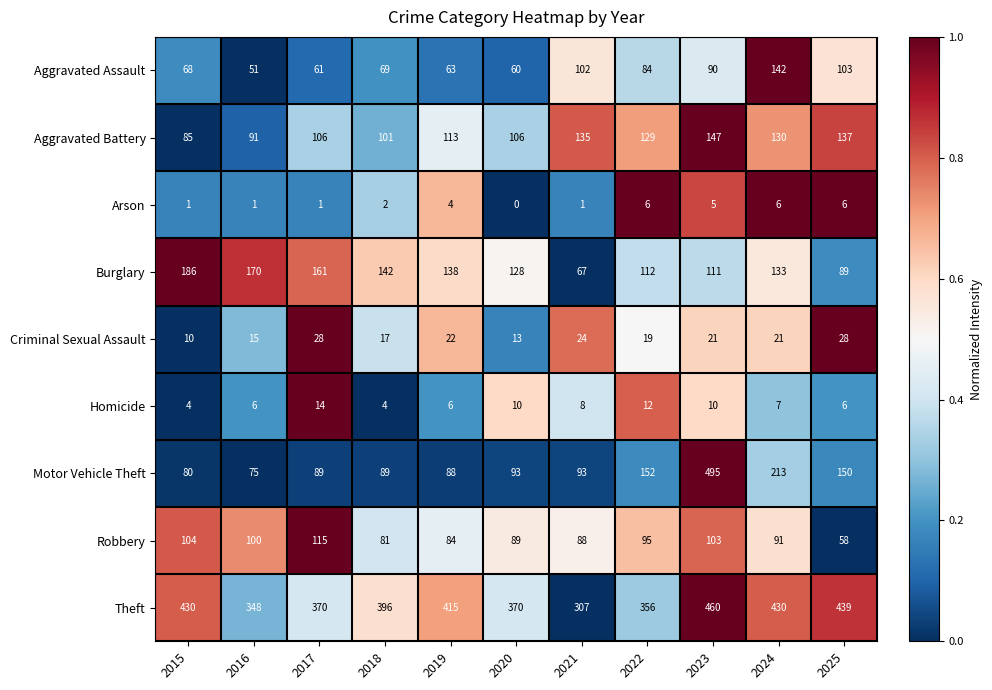

At which category does the chart reach its minimum across all series?

2020